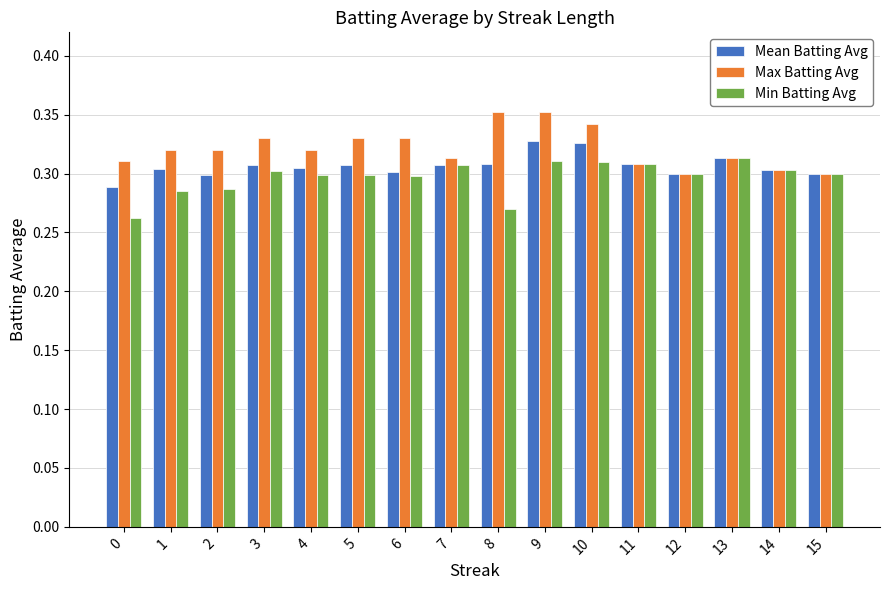

At how many categories does at least one series exceed 0?

16